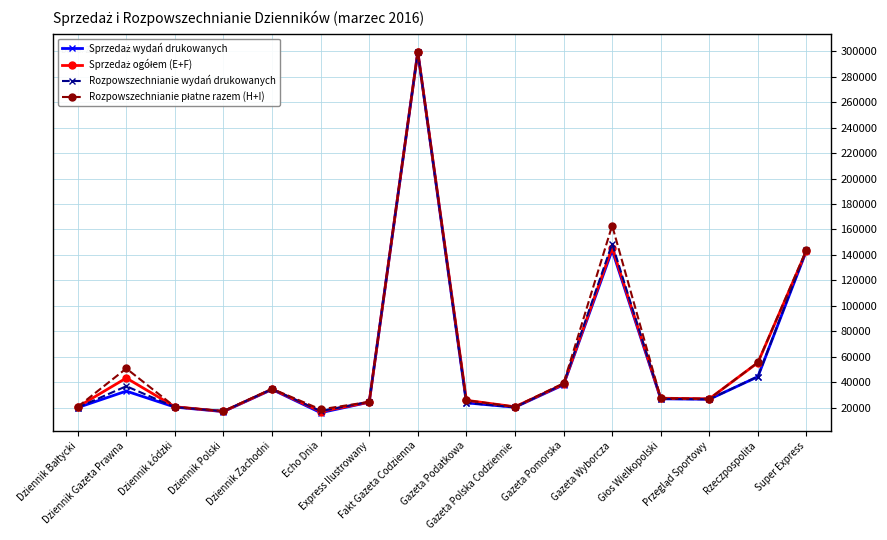

The value of Rozpowszechnianie wydań drukowanych at Gazeta Polska Codziennie is 33909. True or false?

False